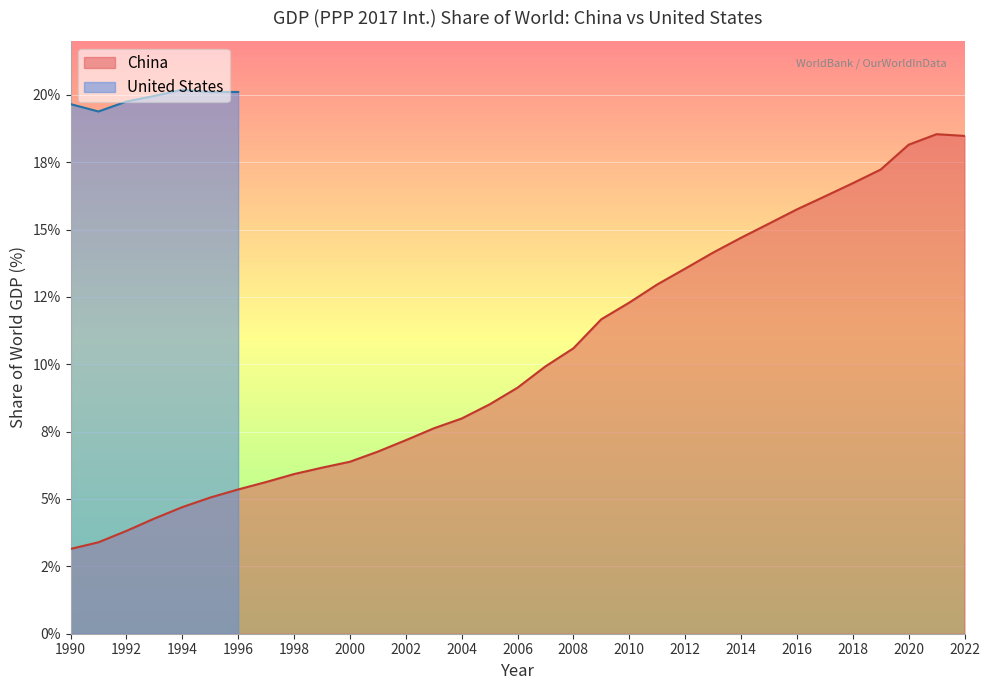

Where is the data nearest to the value 10?

2007